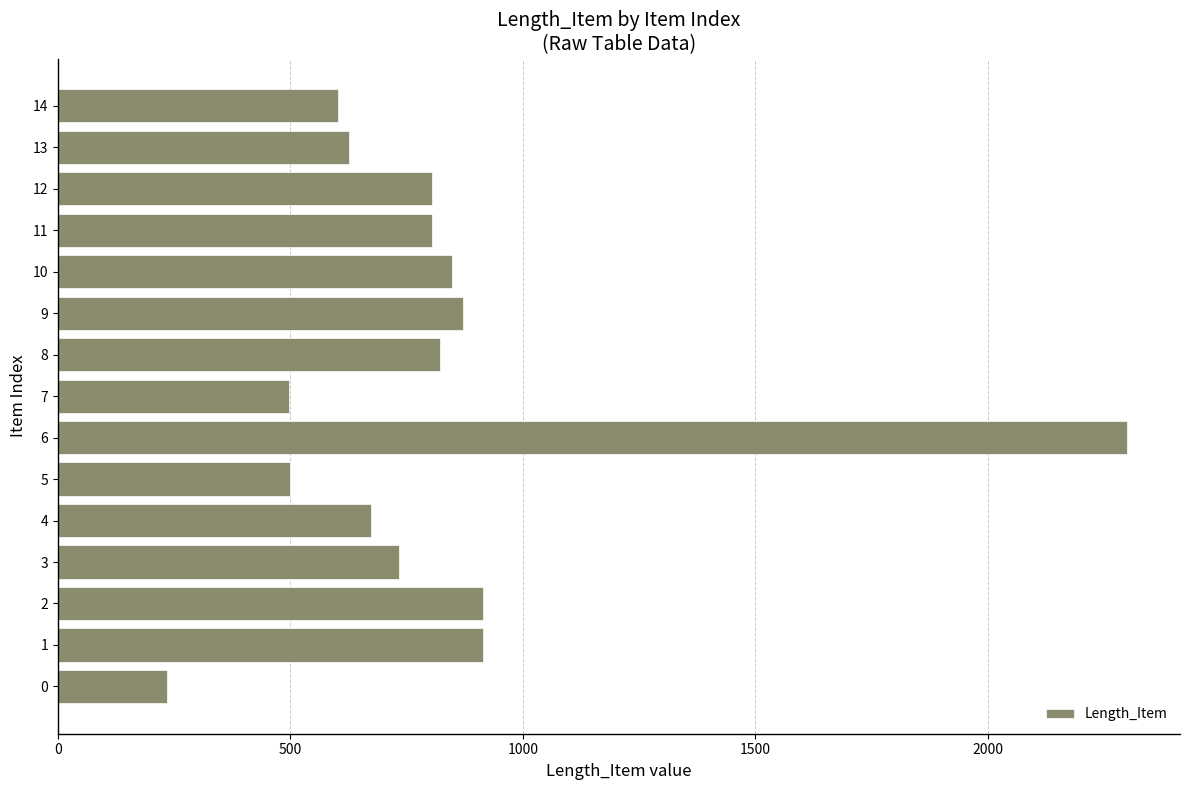

What is the approximate value at 8, to the nearest 100?

800